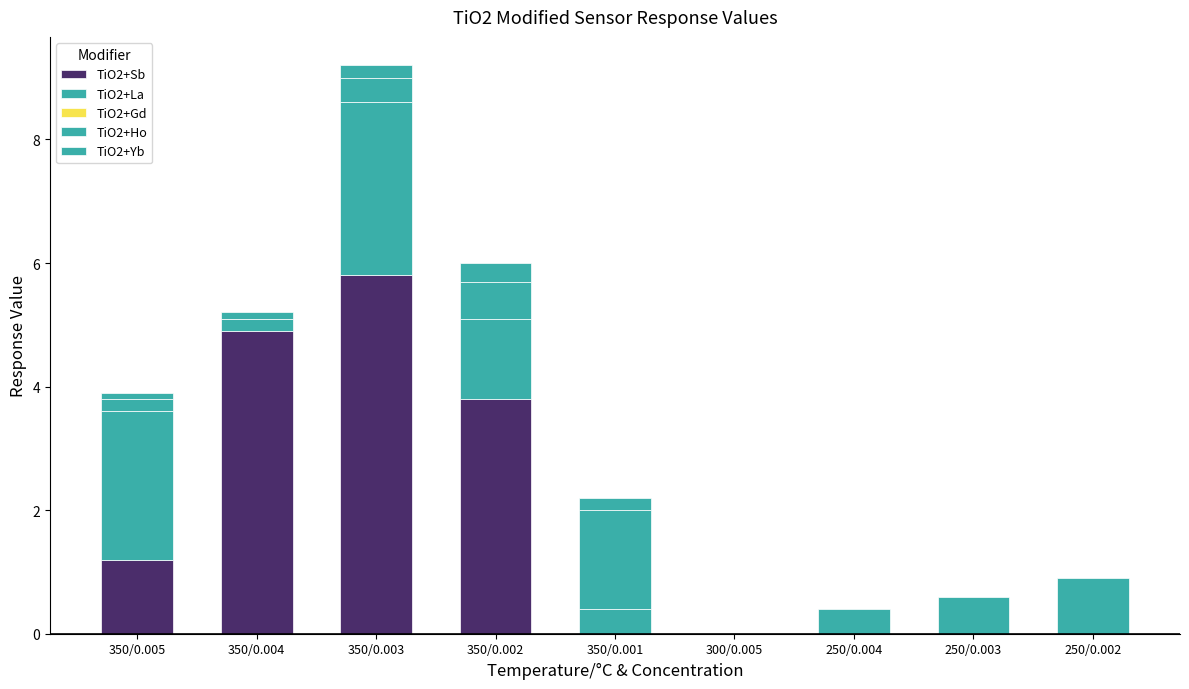

What is the sum of the TiO2+La values at 350/0.004 and 350/0.001?

0.6